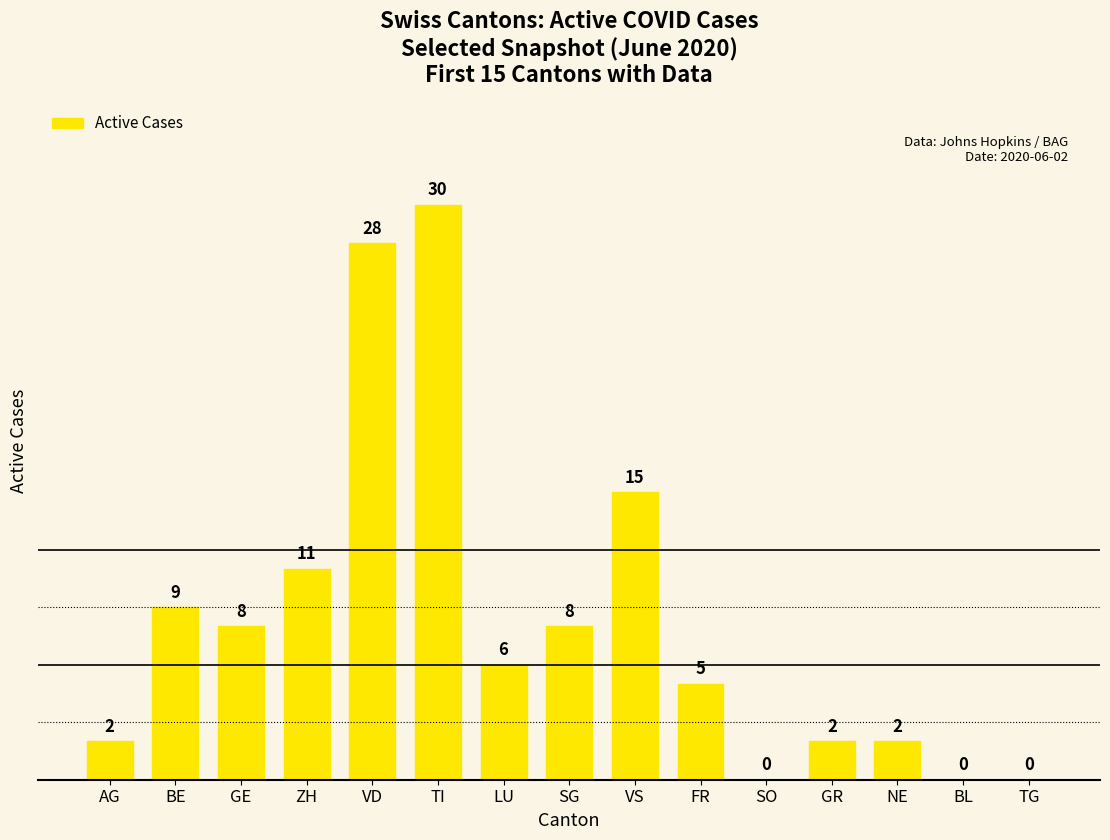

At which category does the chart reach its peak across all series?

TI